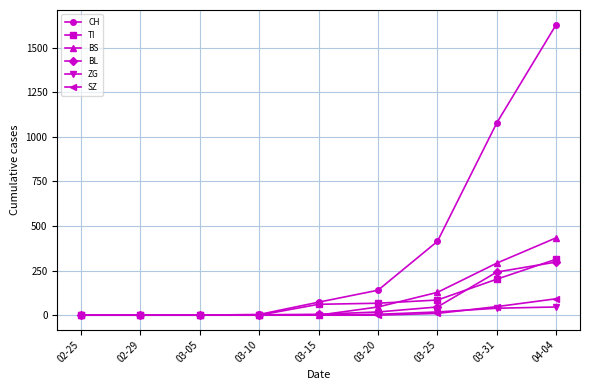

Which category has the highest value in the TI series?

04-04